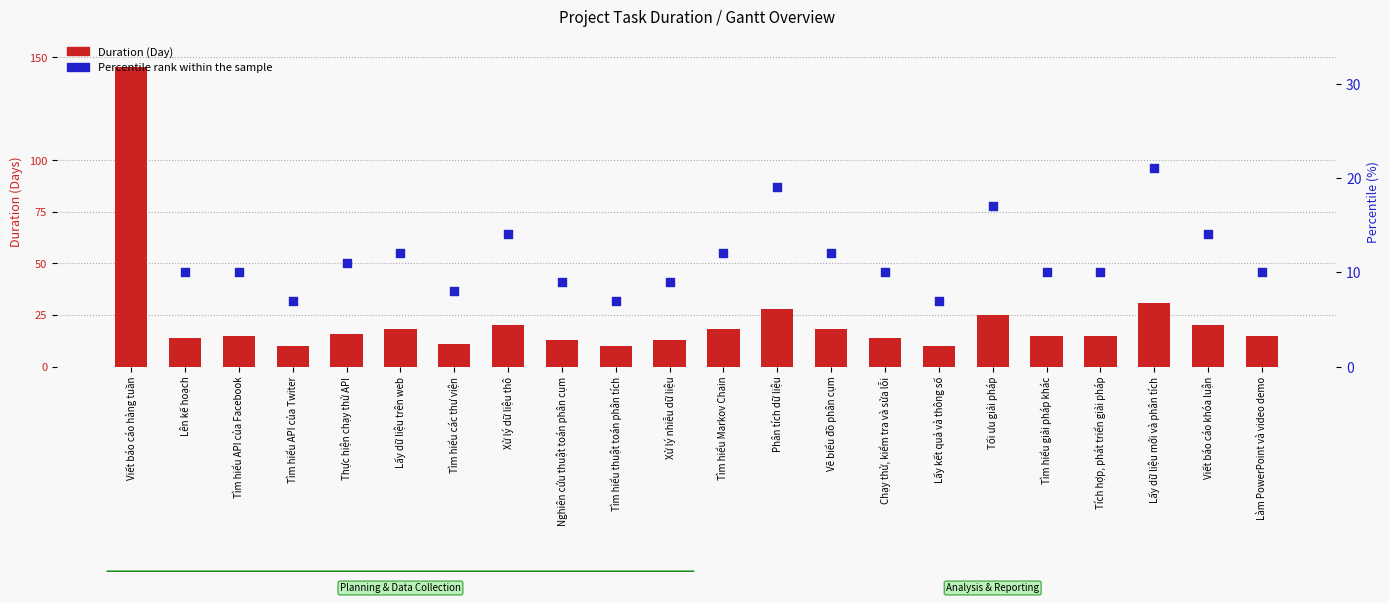

Which series contains the highest Y value?

Duration (Day)